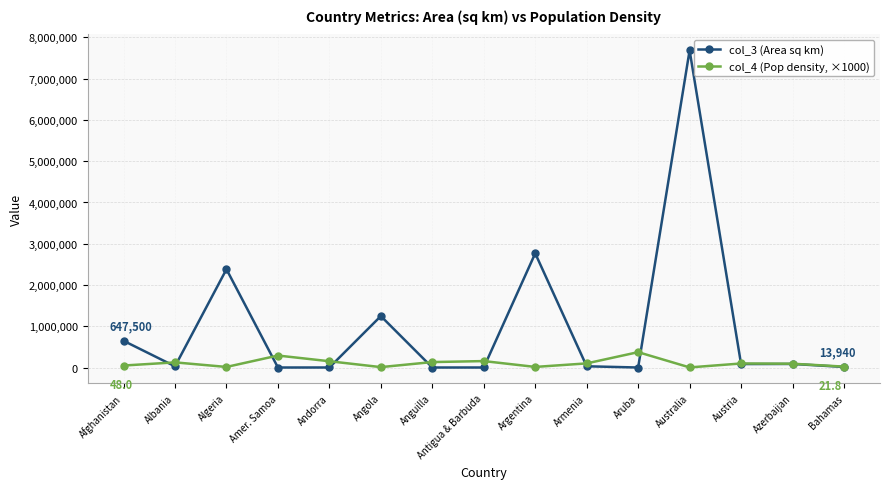

The value of col_3 (Area sq km) at Angola is 1246700. True or false?

True